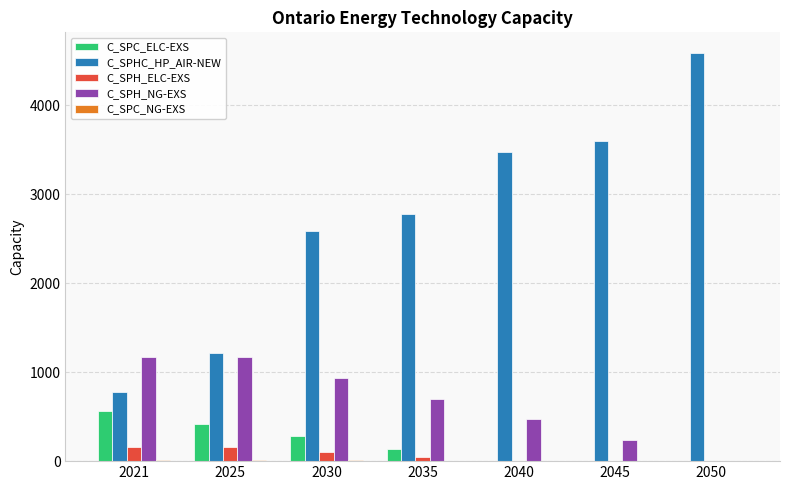

Where does the C_SPH_ELC-EXS series first go above 51?

2021